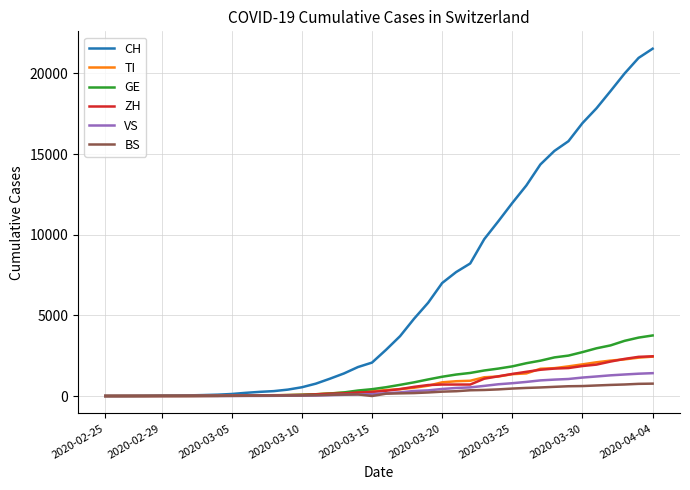

What is the maximum value shown in the chart?

21529